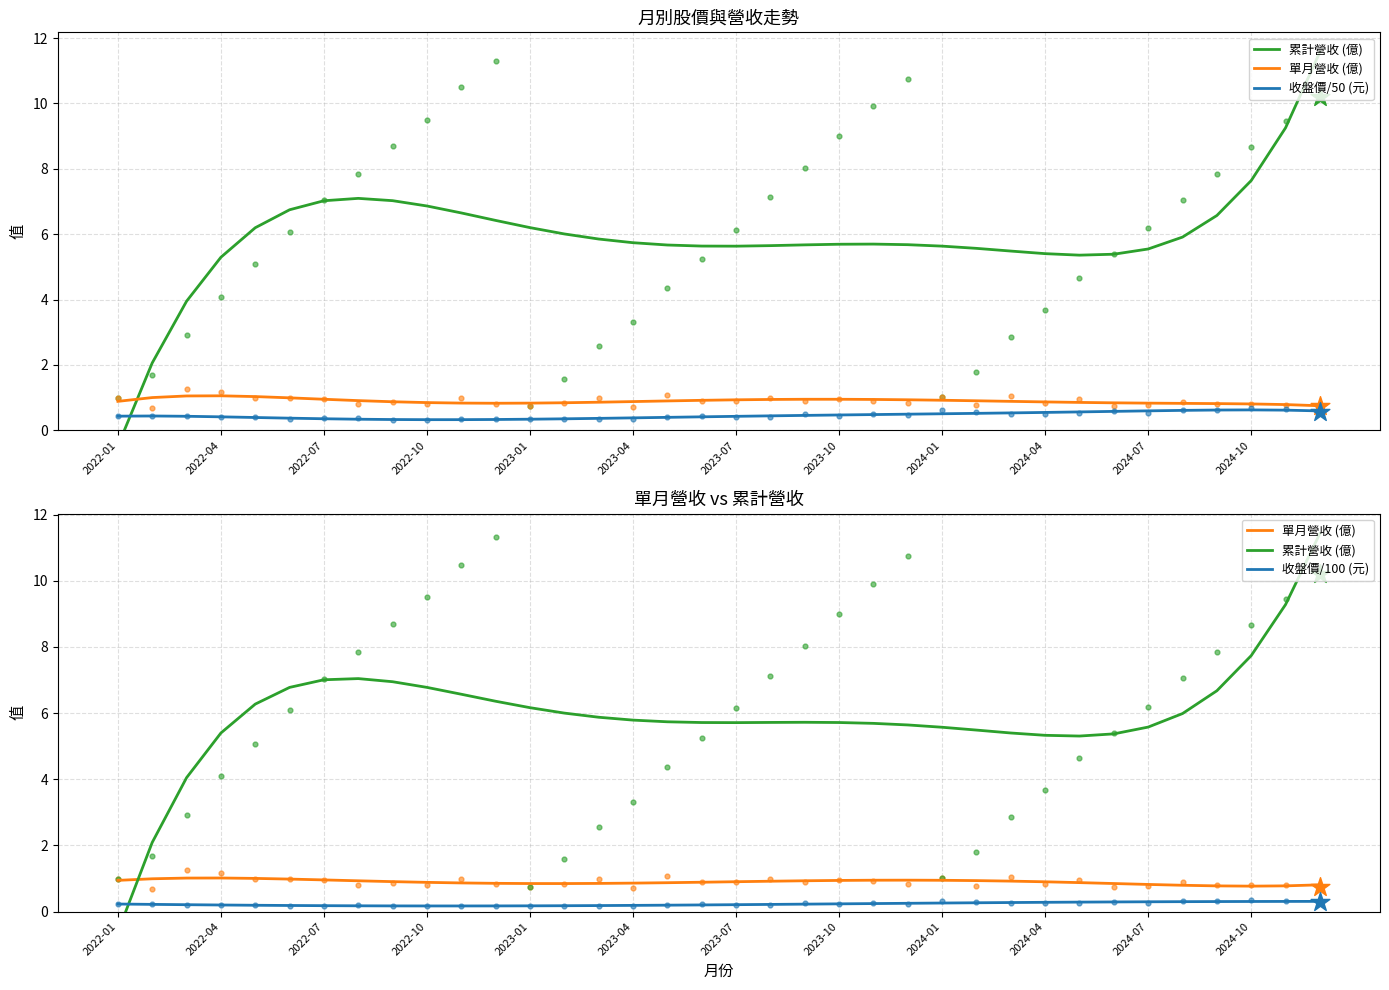

At how many categories does at least one series exceed 2?

35